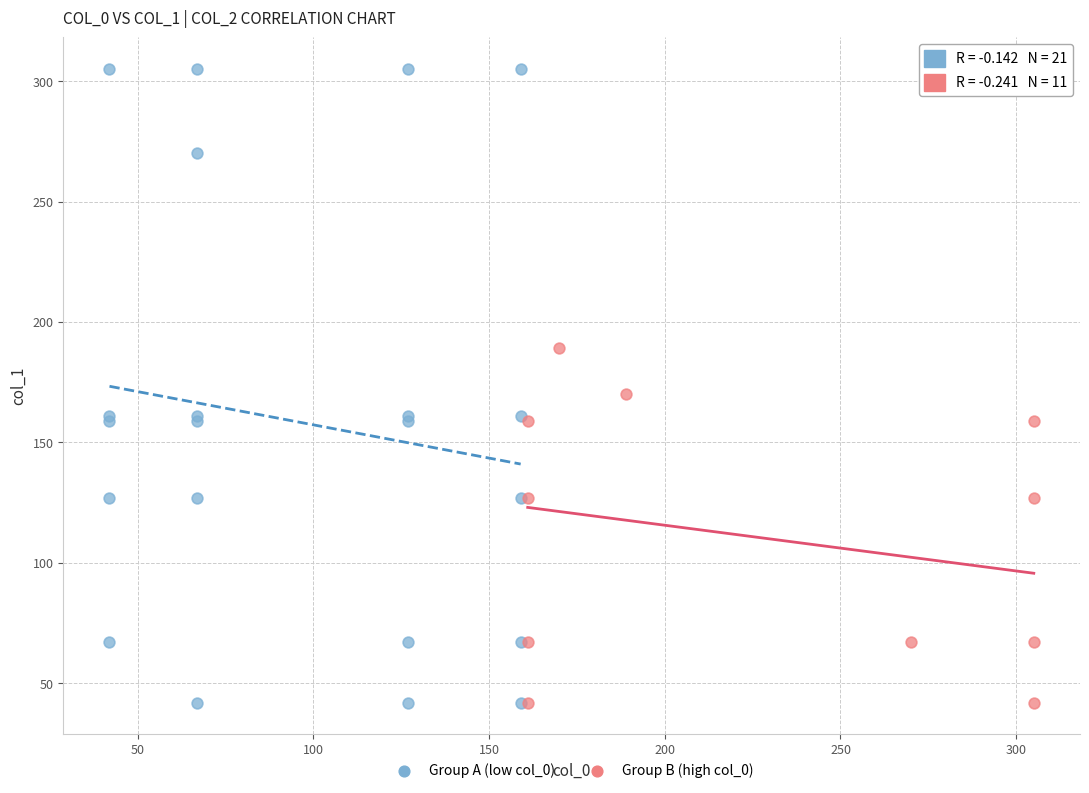

Which series has the widest spread of Y values?

Group A (low col_0)